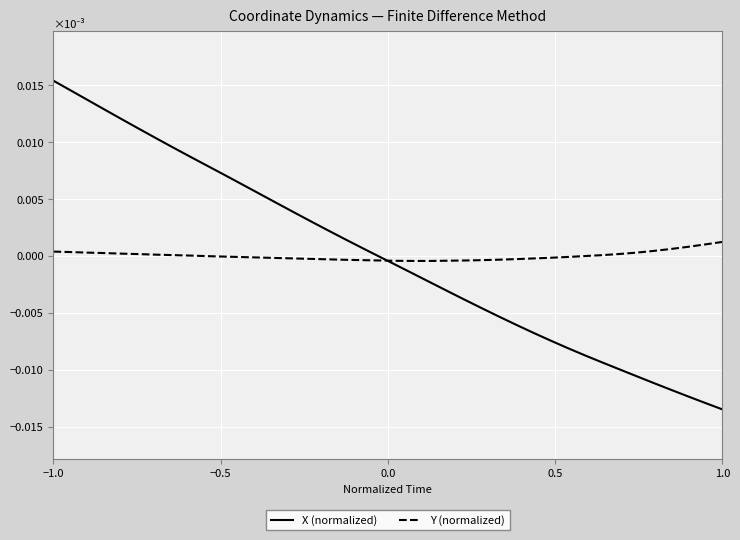

Which series has the widest spread of values?

X (normalized)